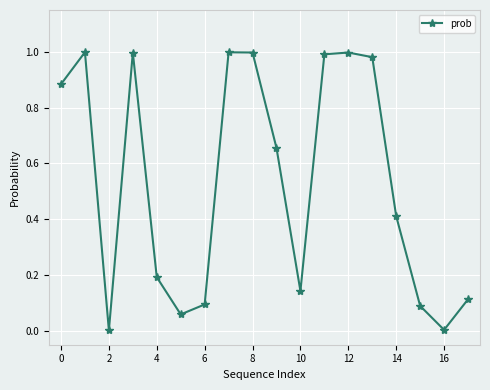

How many lines are shown in the chart?

1